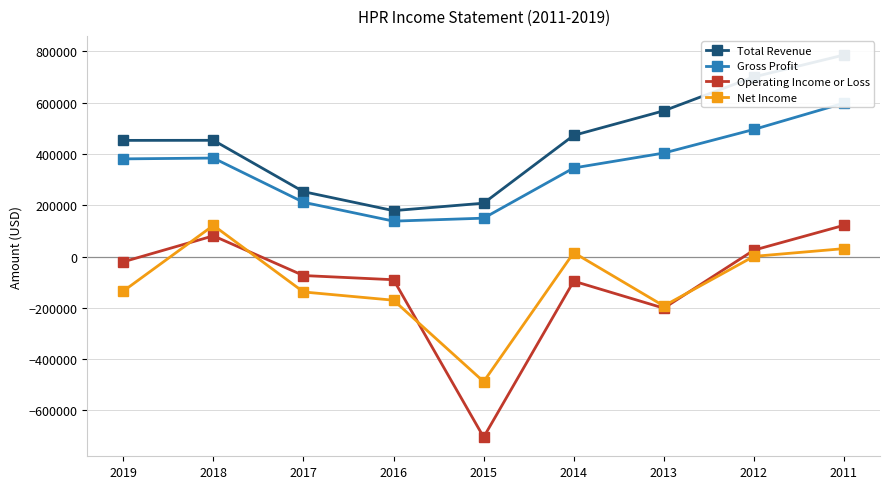

At which category does the chart reach its peak across all series?

2011